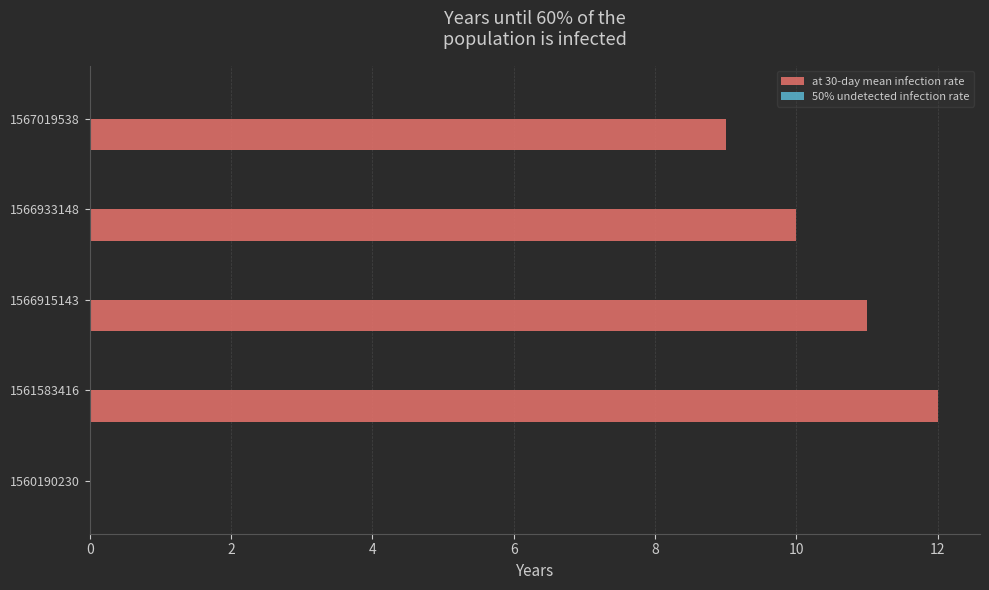

Approximately how many times larger is the value at 1566933148 compared to 1567019538?

1.1